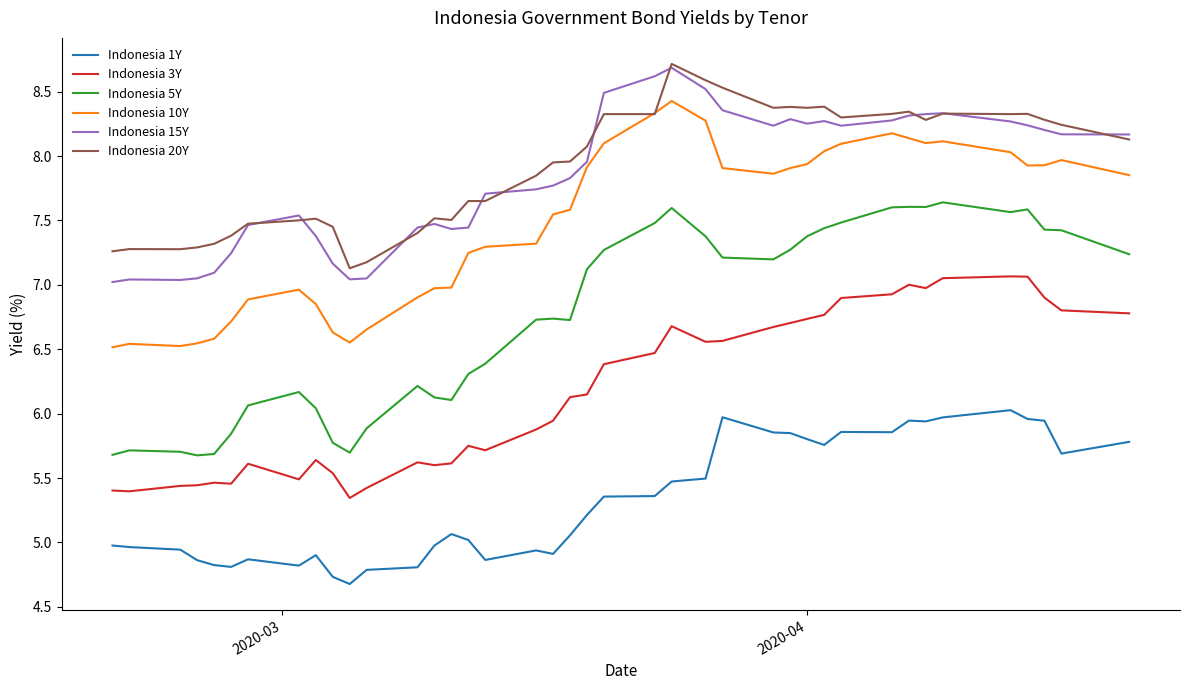

What is the greatest value displayed?

8.7